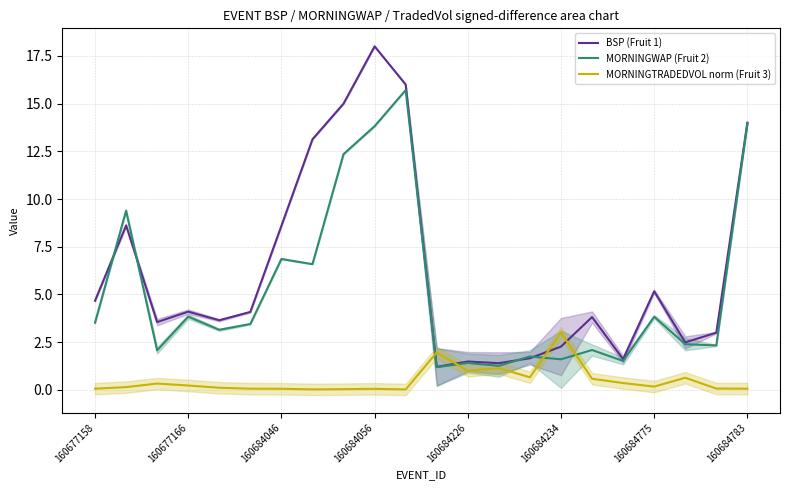

What is the difference between the maximum and minimum values in the BSP (Fruit 1) series?

16.8